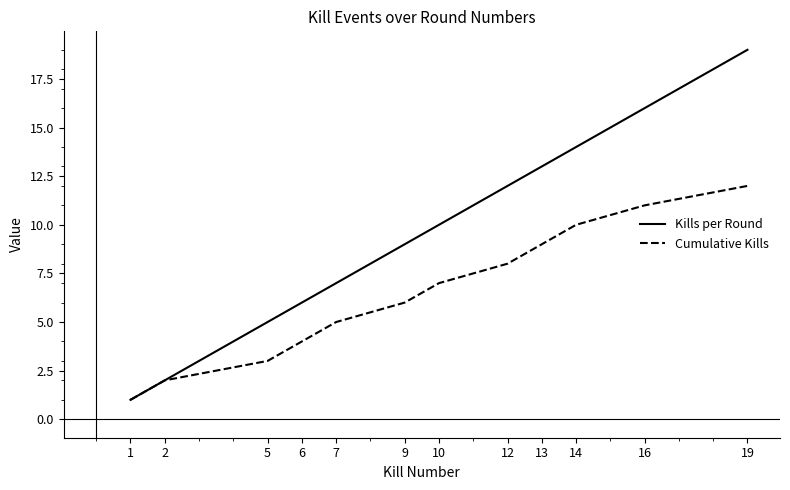

The Cumulative Kills series shows 3 at 12. True or false?

False